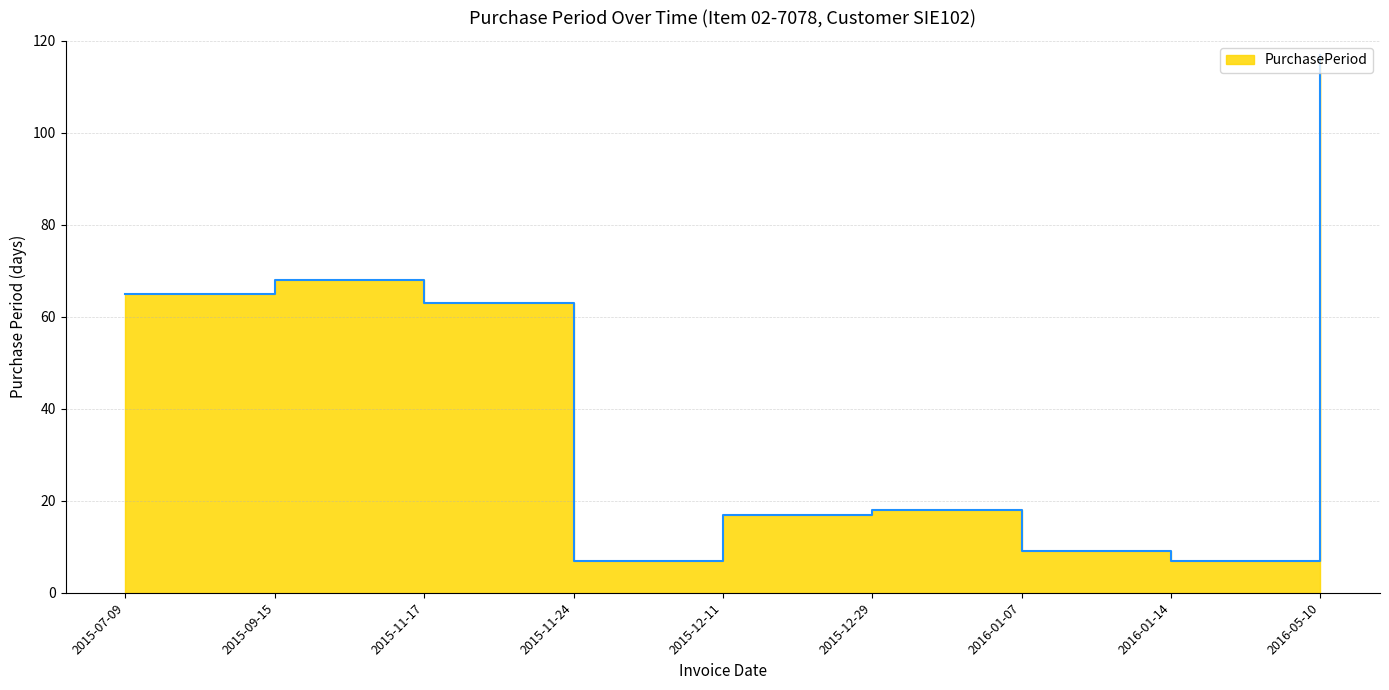

What is the label of the 1st point from the left?

2015-07-09